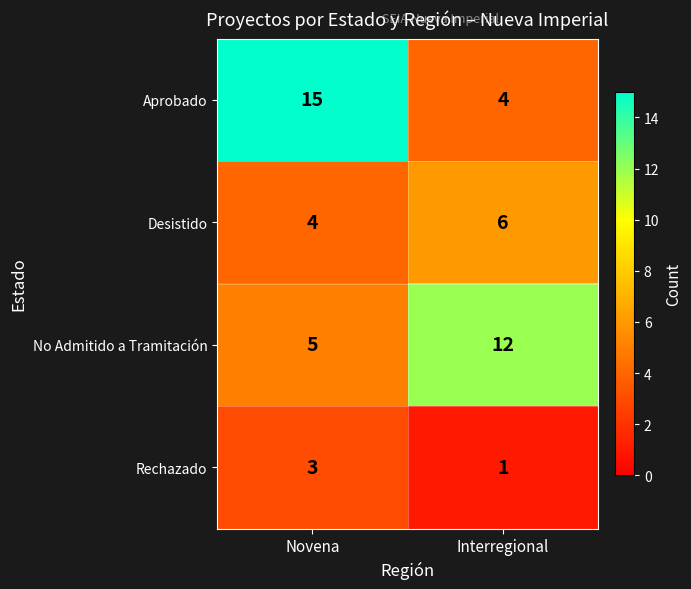

Count the number of data series in this chart.

4